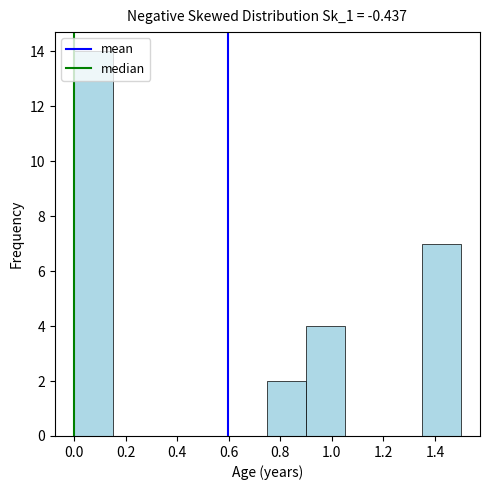

Reading left to right, transcribe this chart: for each bar, give the range it covers on the x-axis and its height. Neither the bar edges nor the heights are printed on the chart, so give them approximately, as read against the axes.

0.00 to 0.15: 14
0.15 to 0.30: 0
0.30 to 0.45: 0
0.45 to 0.60: 0
0.60 to 0.75: 0
0.75 to 0.90: 2
0.90 to 1.05: 4
1.05 to 1.20: 0
1.20 to 1.35: 0
1.35 to 1.50: 7